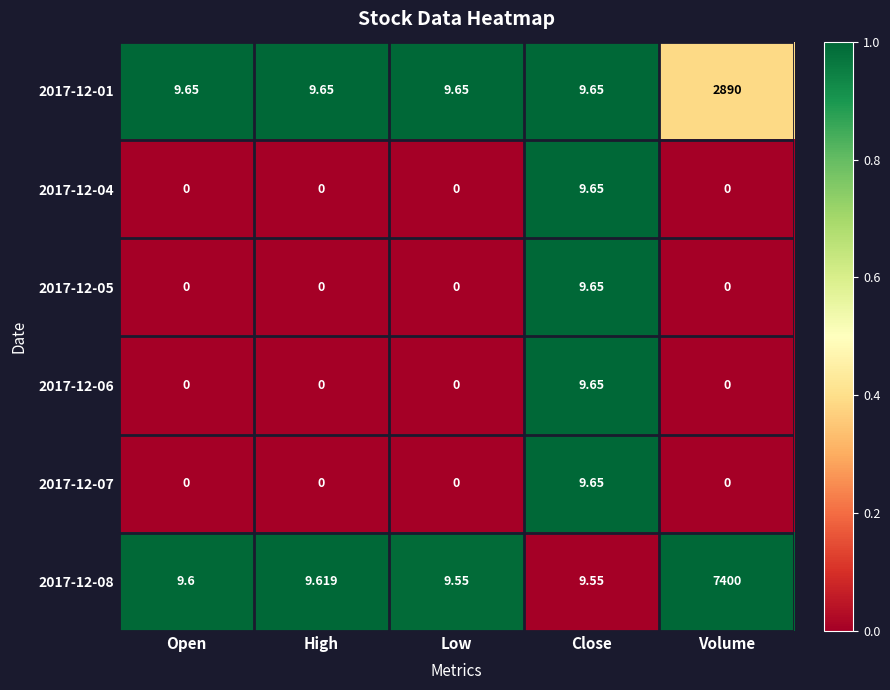

At which label does 2017-12-06 reach its peak?

Close